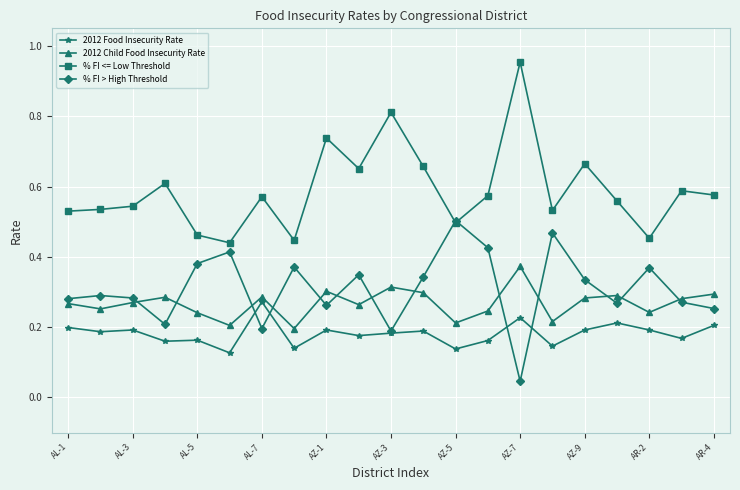

How many lines are shown in the chart?

4